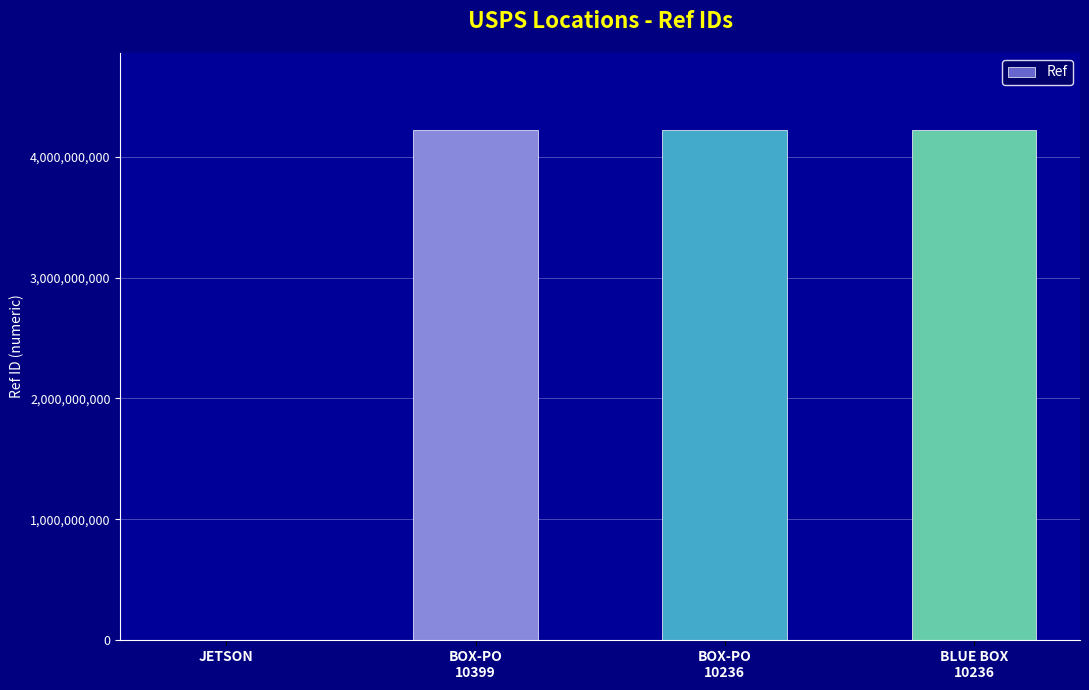

What is the greatest value displayed?

4225200003